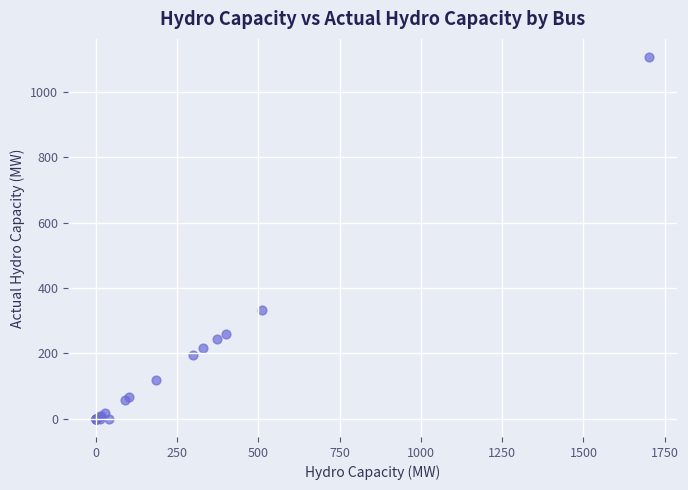

What Y value in the scatter plot is closest to 553?

332.3